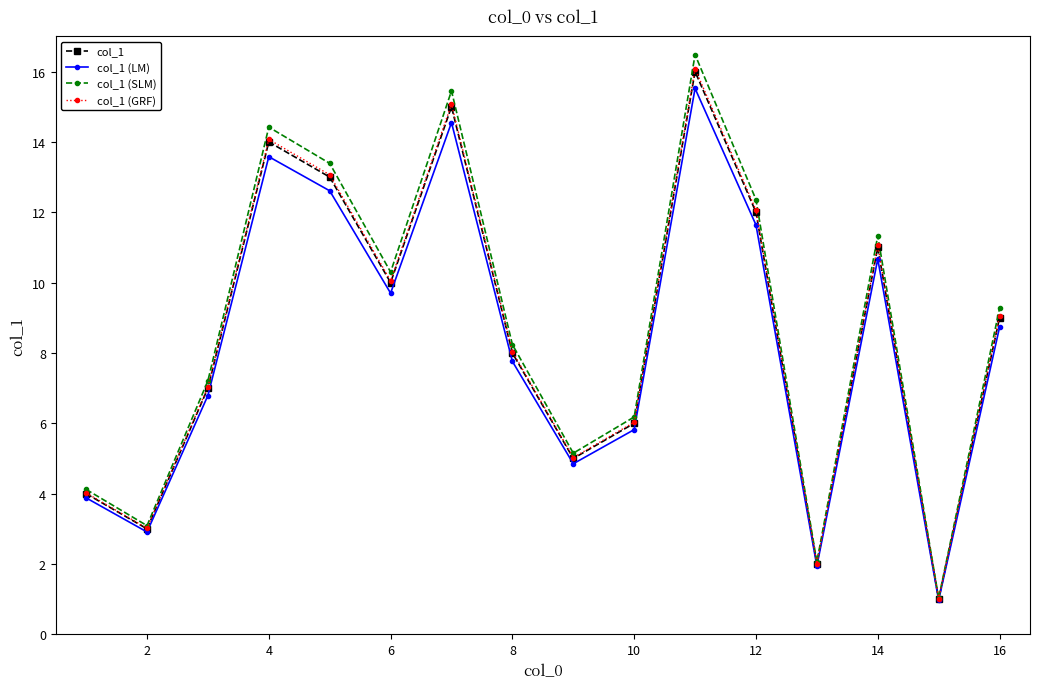

What is the value of the col_1 (SLM) point at the 14th from the left?

11.3